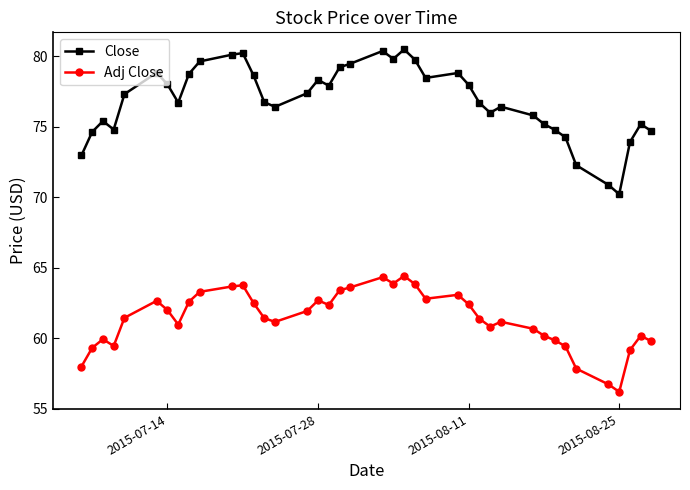

True or false: Close has more than 0 points higher than both neighbors.

True